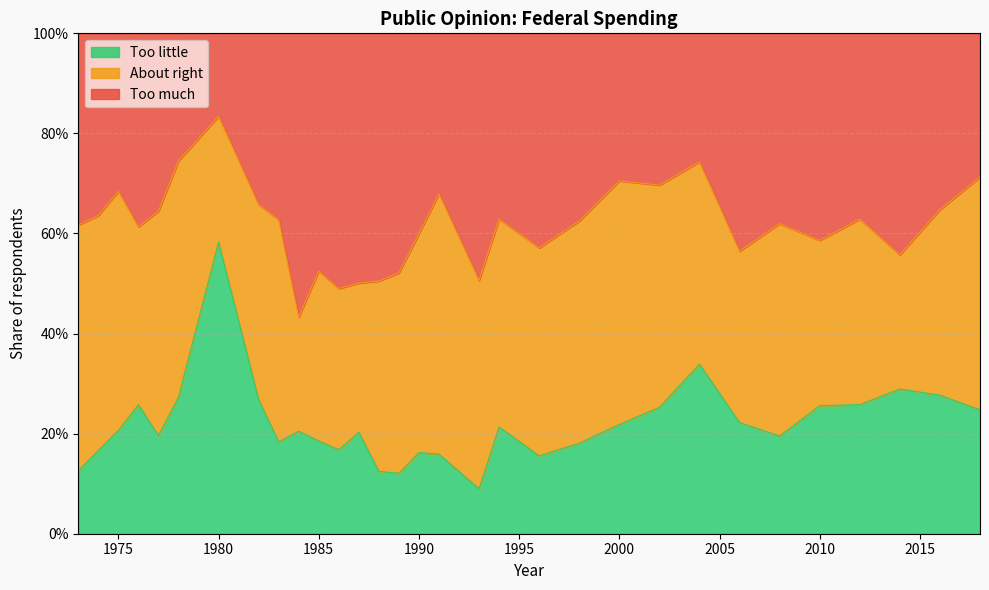

Count the Too much values in the range 0 to 1.

31